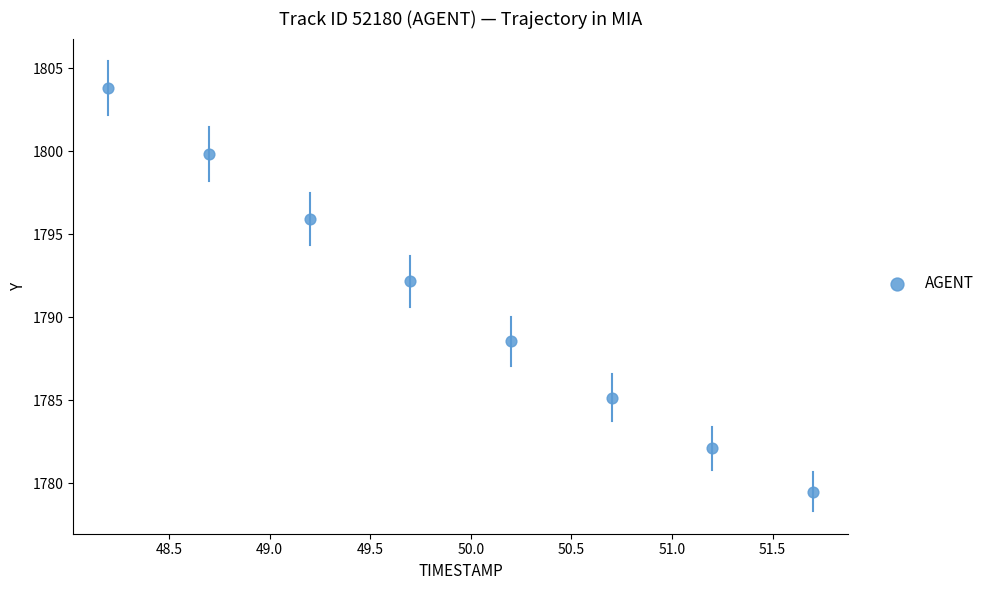

What is the range of X values (max minus min)?

3.5